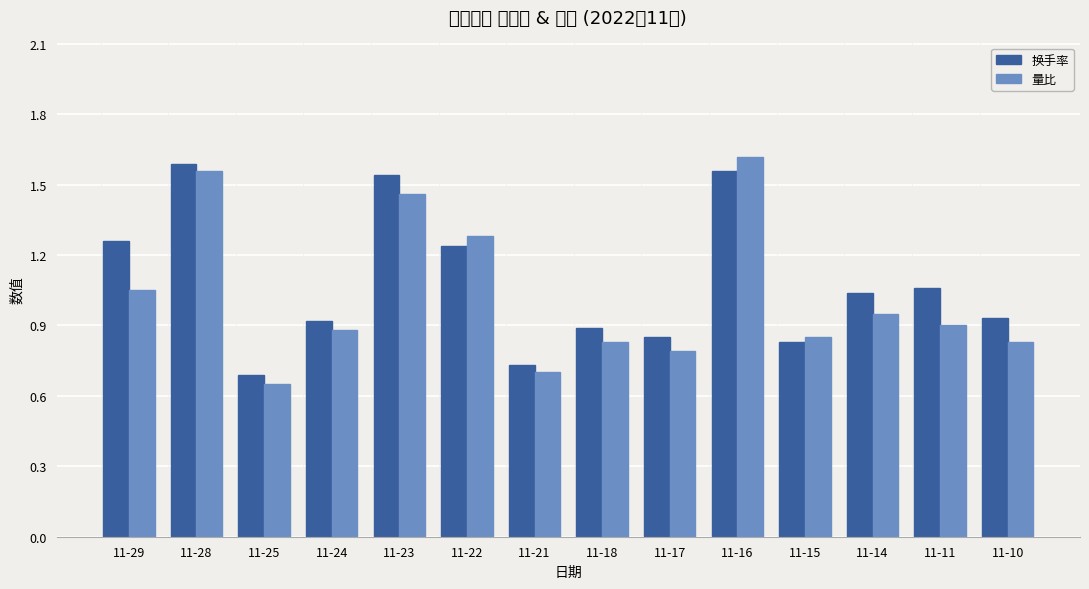

Reading left to right, list all the values displayed in this chart.

换手率: 1.3	1.6	0.7	0.9	1.5	1.2	0.7	0.9	0.8	1.6	0.8	1.0	1.1	0.9
量比: 1.1	1.6	0.7	0.9	1.5	1.3	0.7	0.8	0.8	1.6	0.8	0.9	0.9	0.8